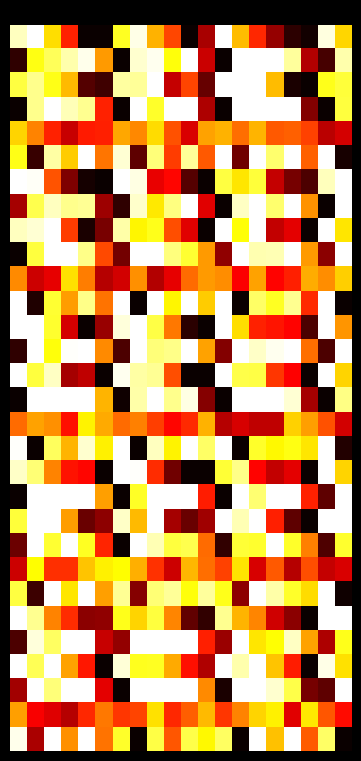

At how many categories does at least one series exceed 0?

20